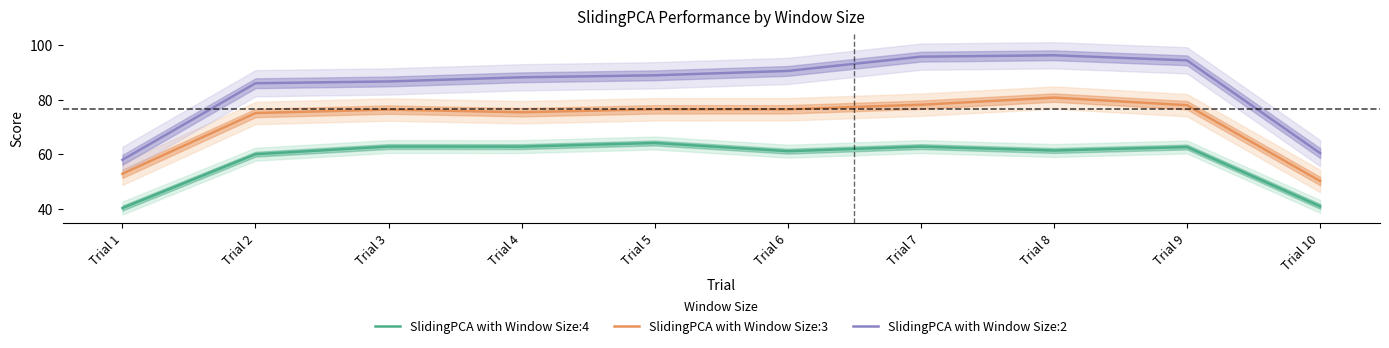

What is the difference between the second highest and second lowest values in the SlidingPCA with Window Size:2 series?

35.5